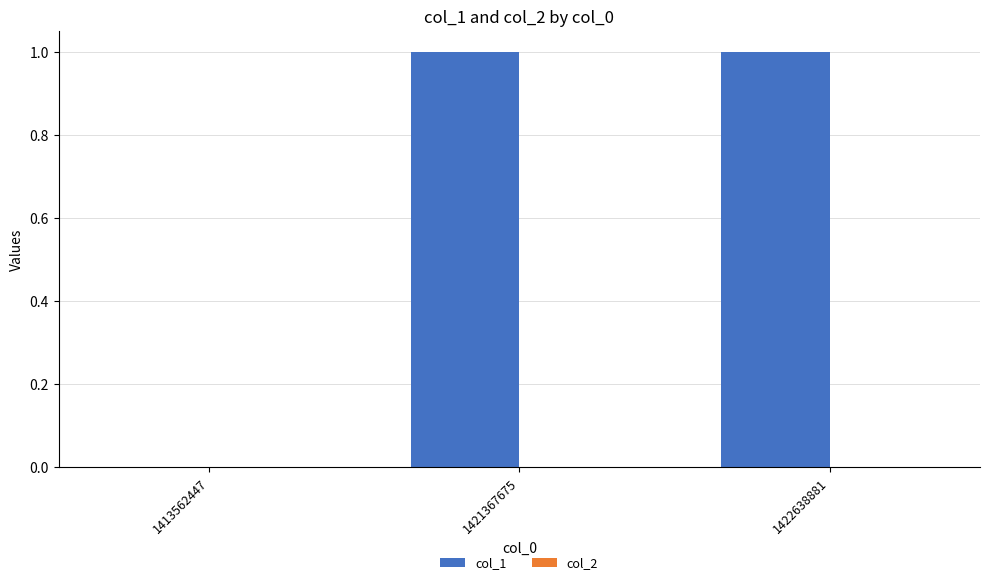

The value at 1421367675 is 1. True or false?

True